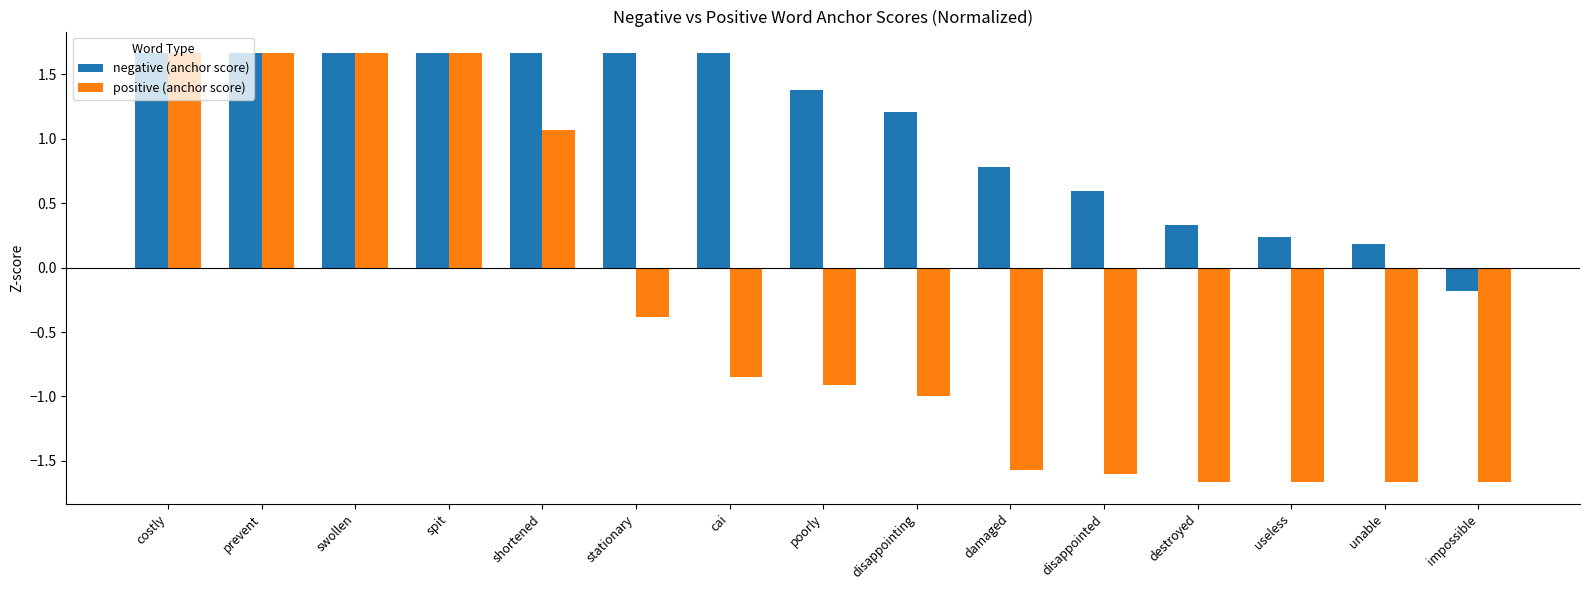

What is the value of the positive (anchor score) bar at the 11th from the left?

-1.6